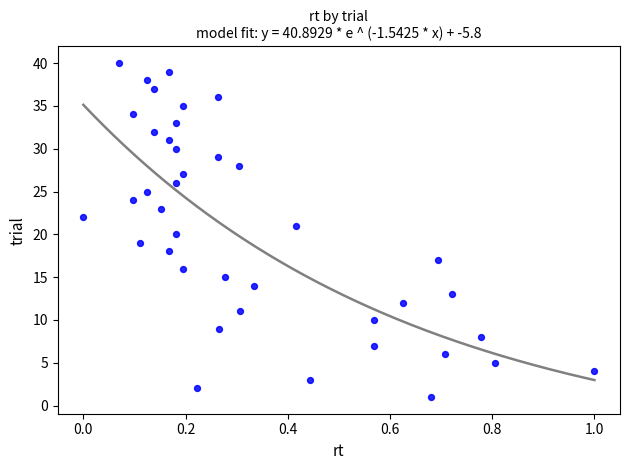

What is the range of Y values (max minus min)?

39